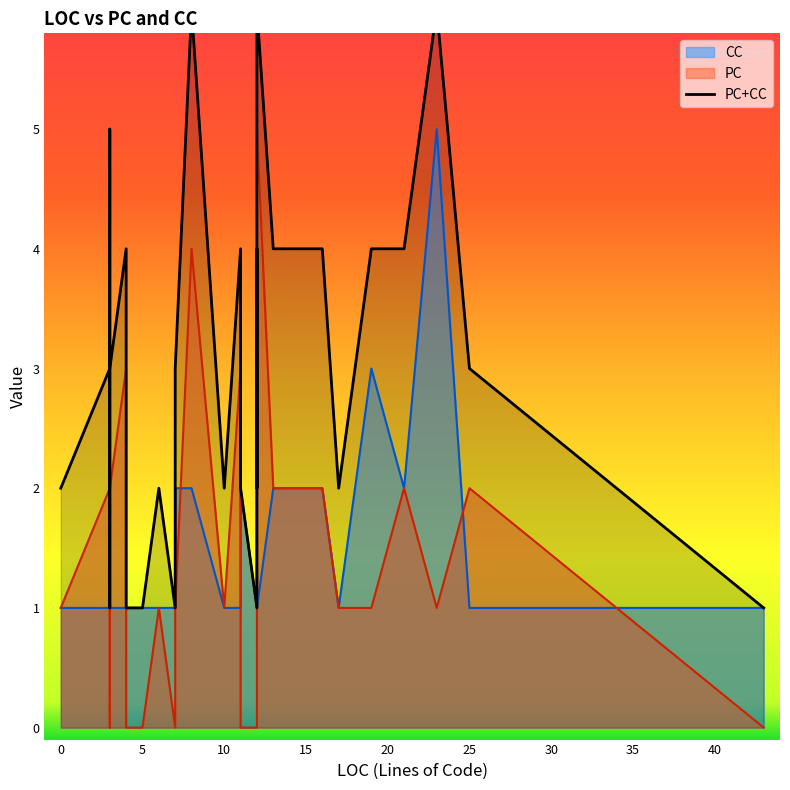

What is the highest value of the PC series?

5